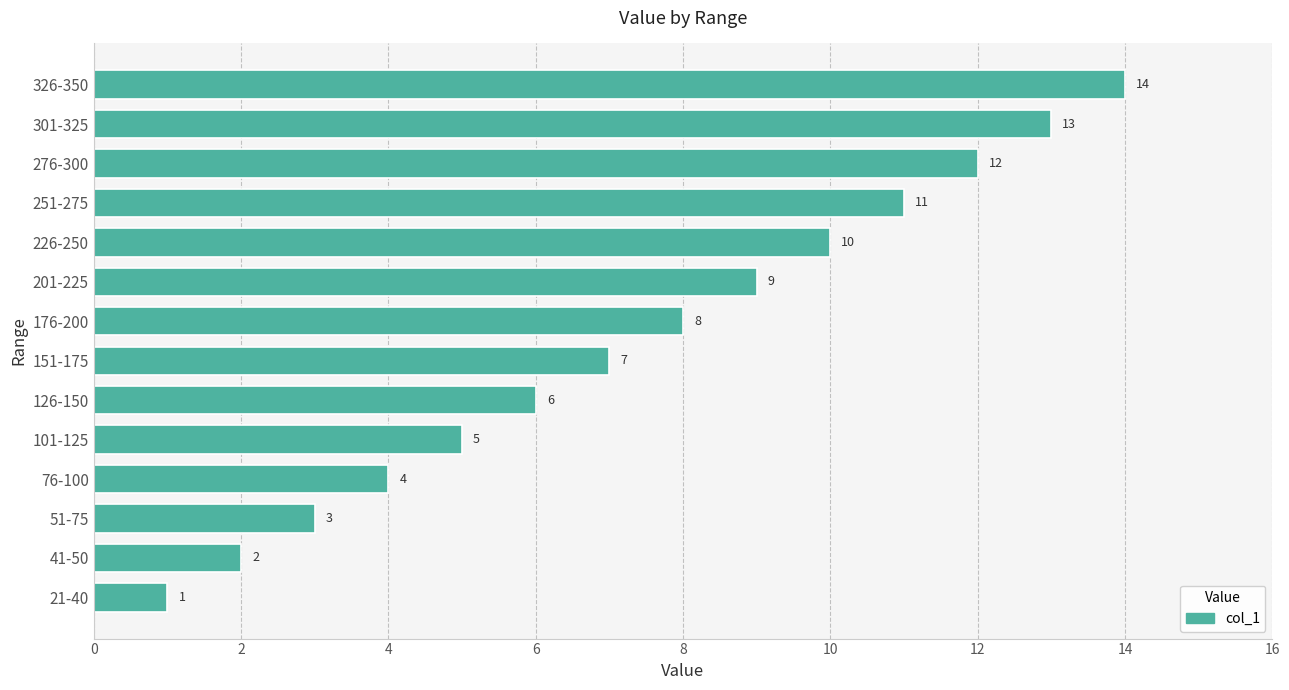

Read the value at 101-125, to the nearest 5.

5